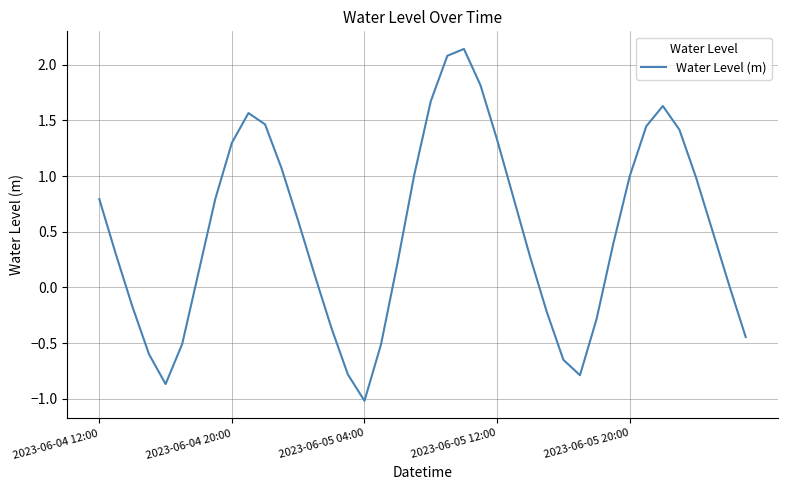

What is the difference between the maximum and minimum values?

3.2